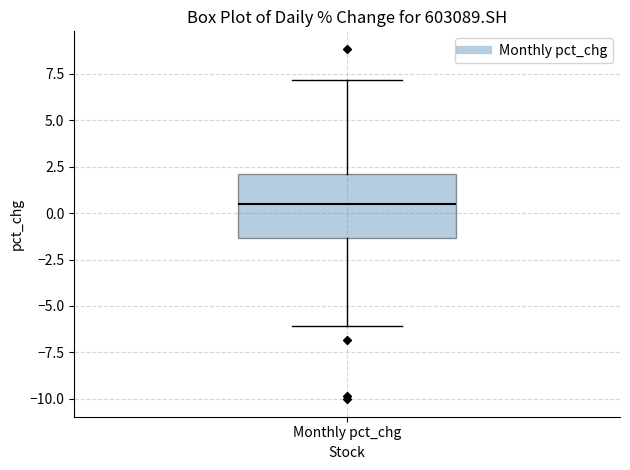

Read this box plot against the y-axis: the position of the median line, the range covered by the box, and the ends of both whiskers. The values are not printed on the chart, so give them approximately, as read against the axis.

median 0.5, box -1.5 to 2.0, whiskers -6.0 to 7.0